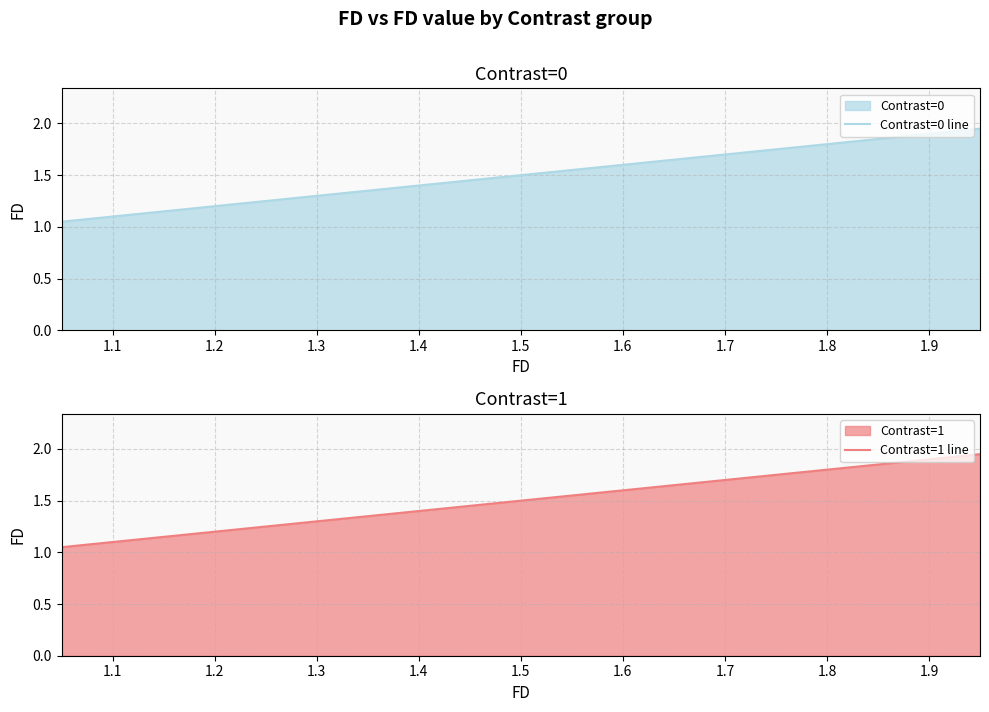

The value of Contrast=0 line at 1.2 is 1.2. True or false?

True